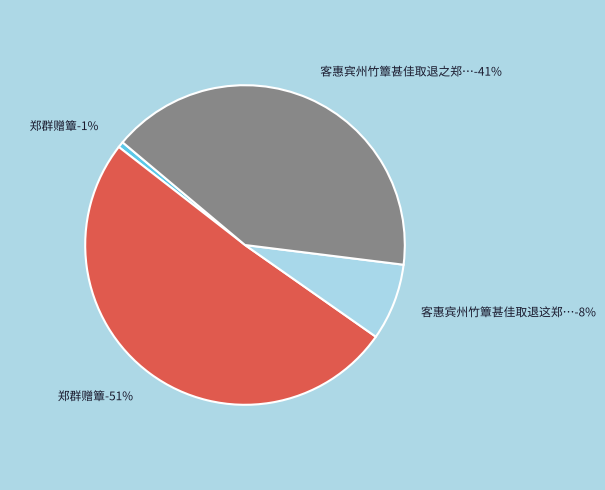

The 郑群赠簟 slice represents 11% of the pie. True or false?

False